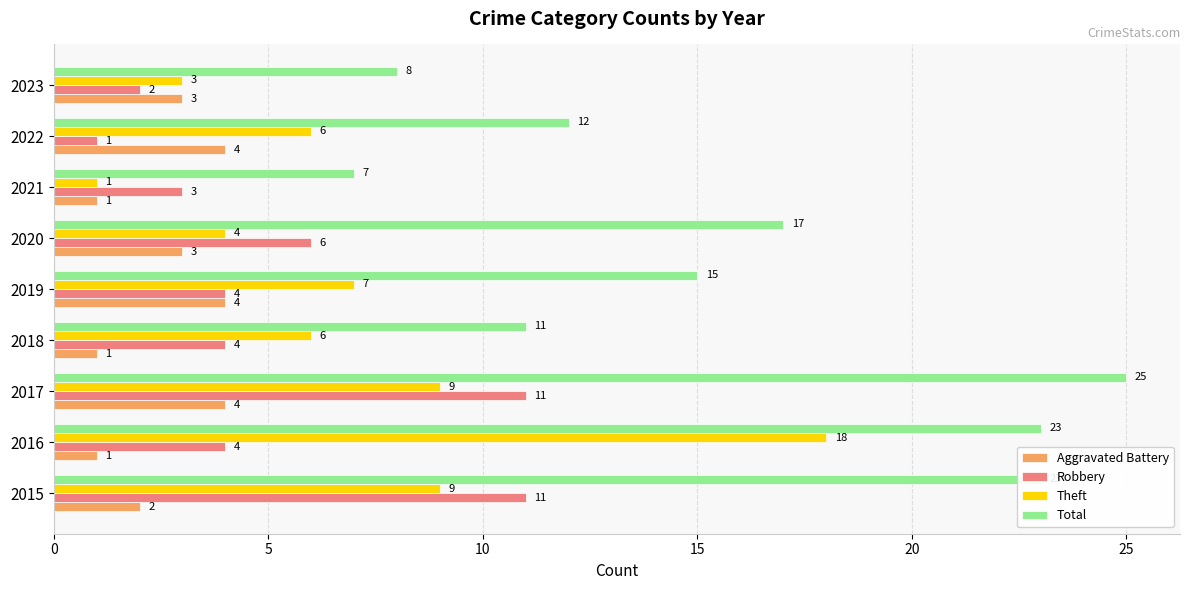

Count the Robbery values in the range 3 to 6.

5